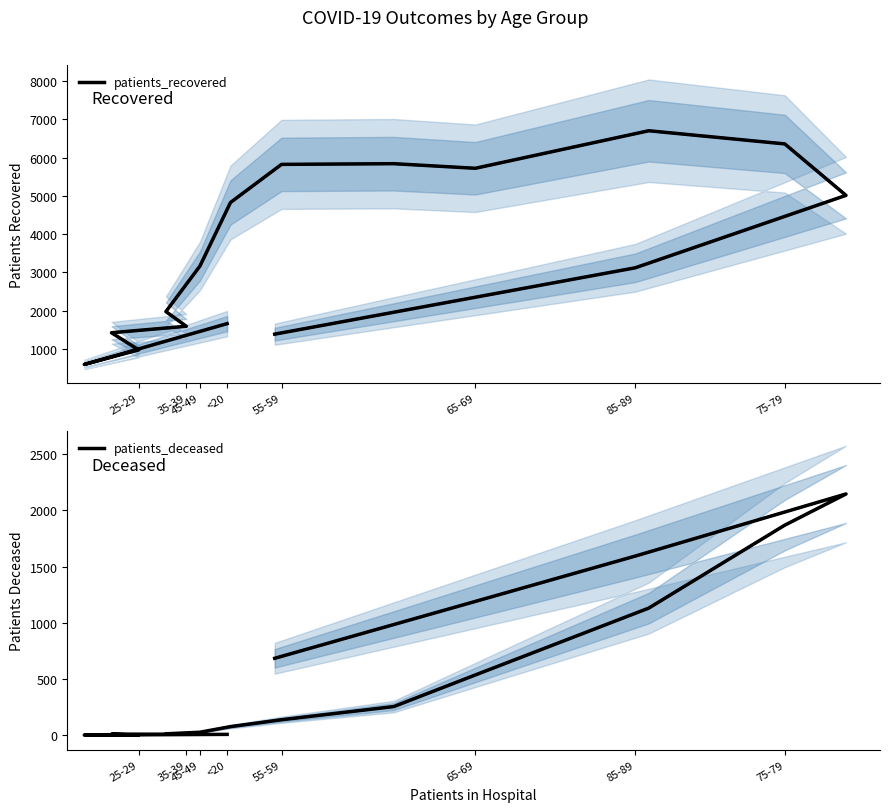

Is this an area chart (filled region under the line)?

No